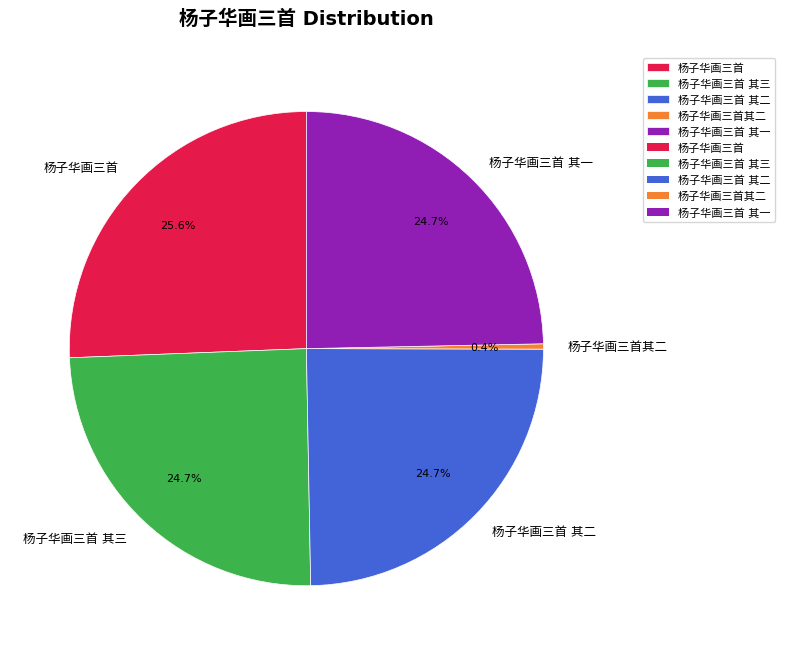

To the nearest percent, what portion does 杨子华画三首 其一 represent?

25%